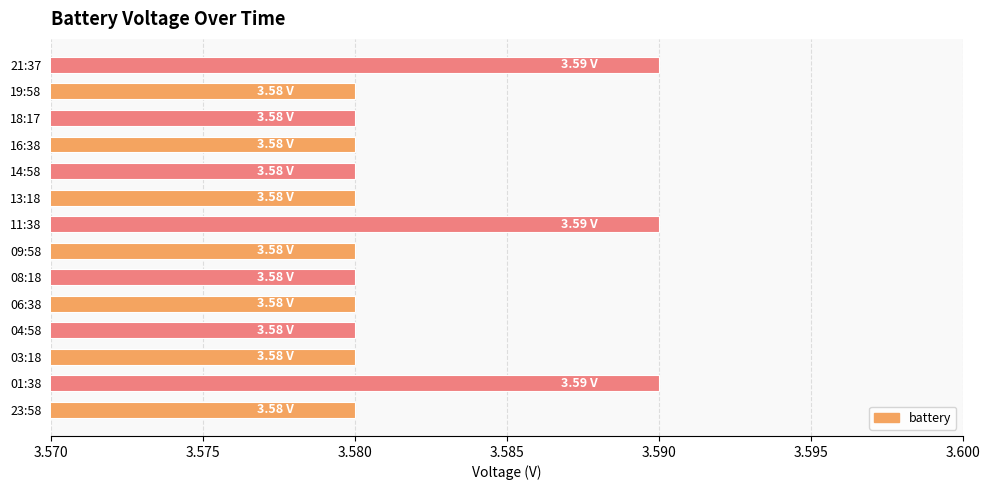

What is the sum of the values at 14:58 and 16:38?

7.2